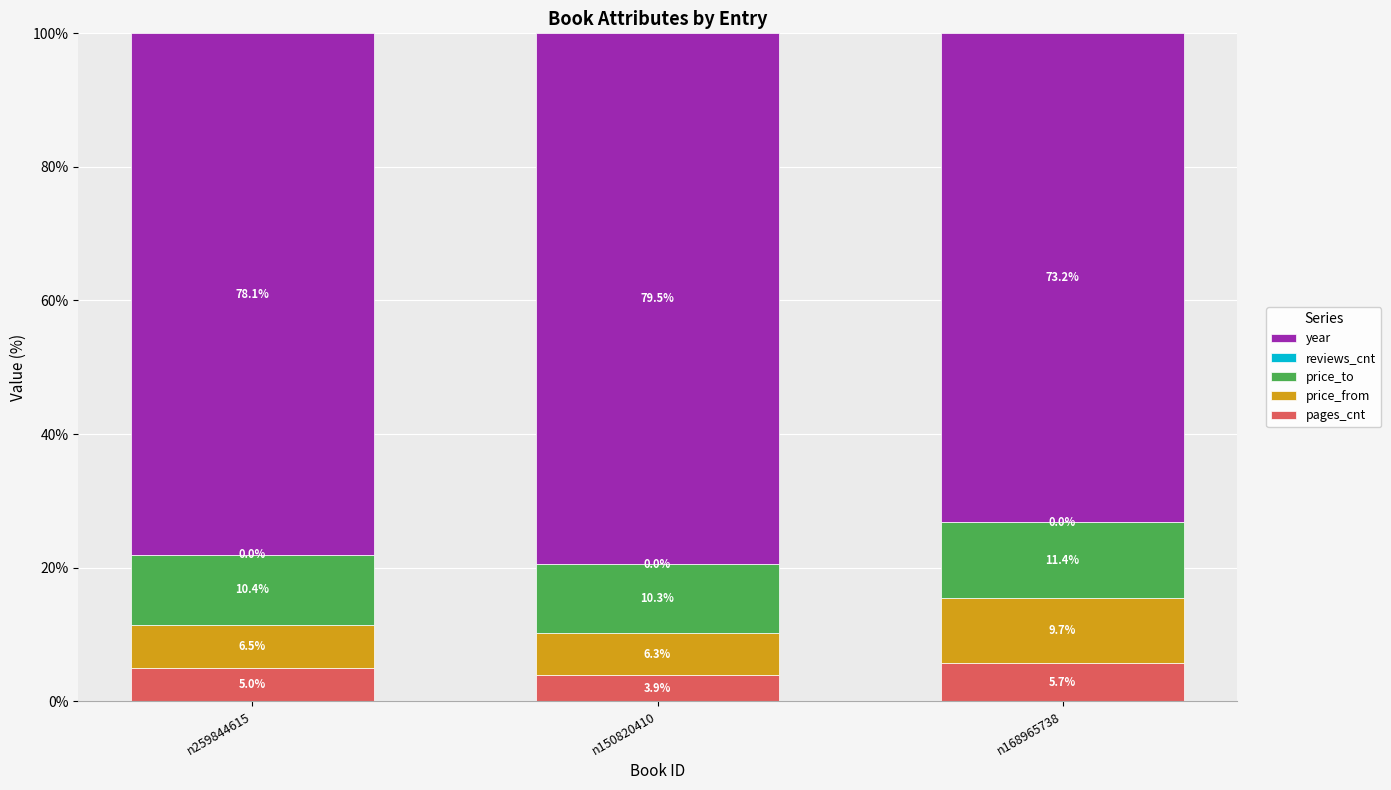

The value of pages_cnt at n150820410 is 0.8. True or false?

False